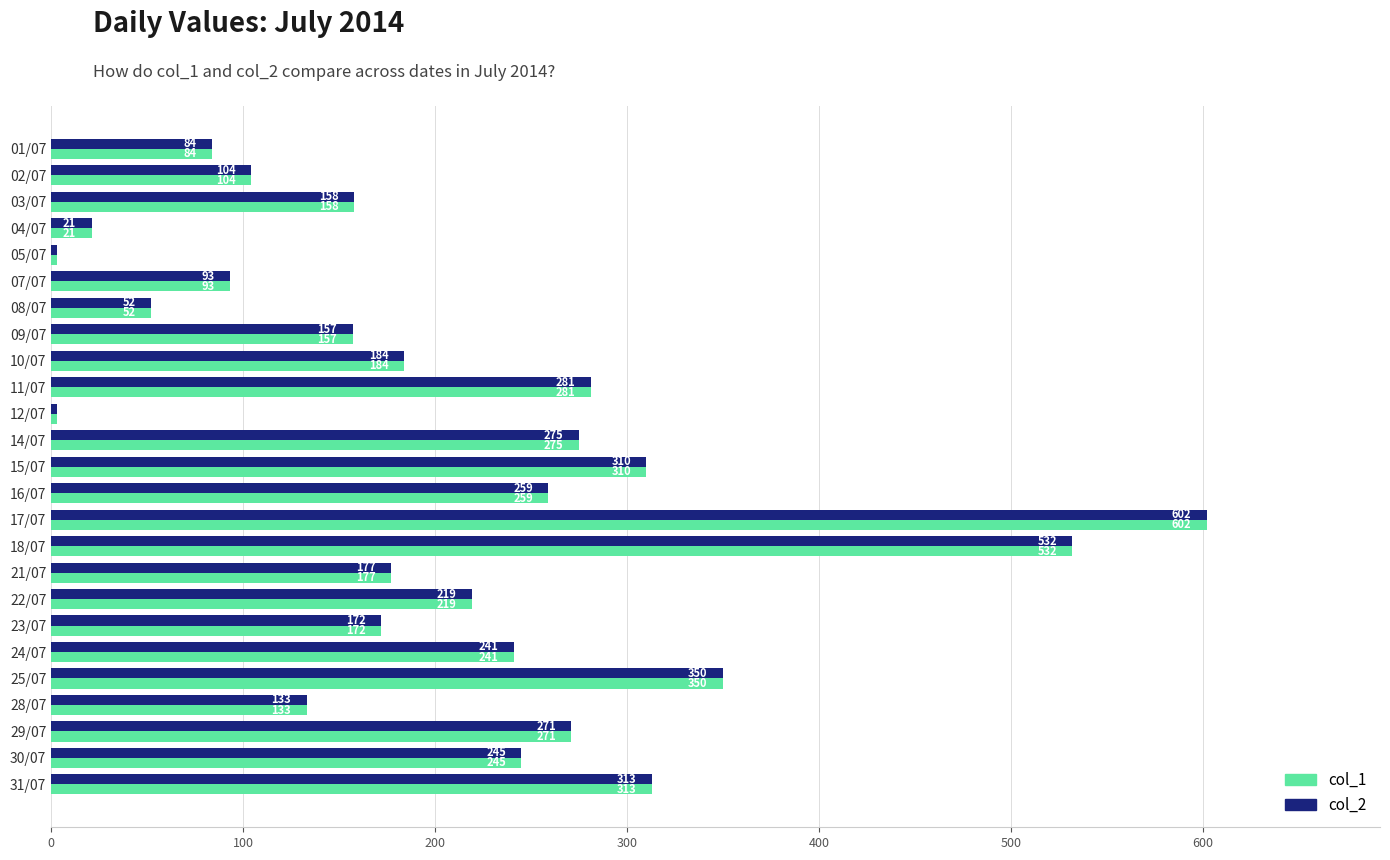

How many data points does each series have?

25